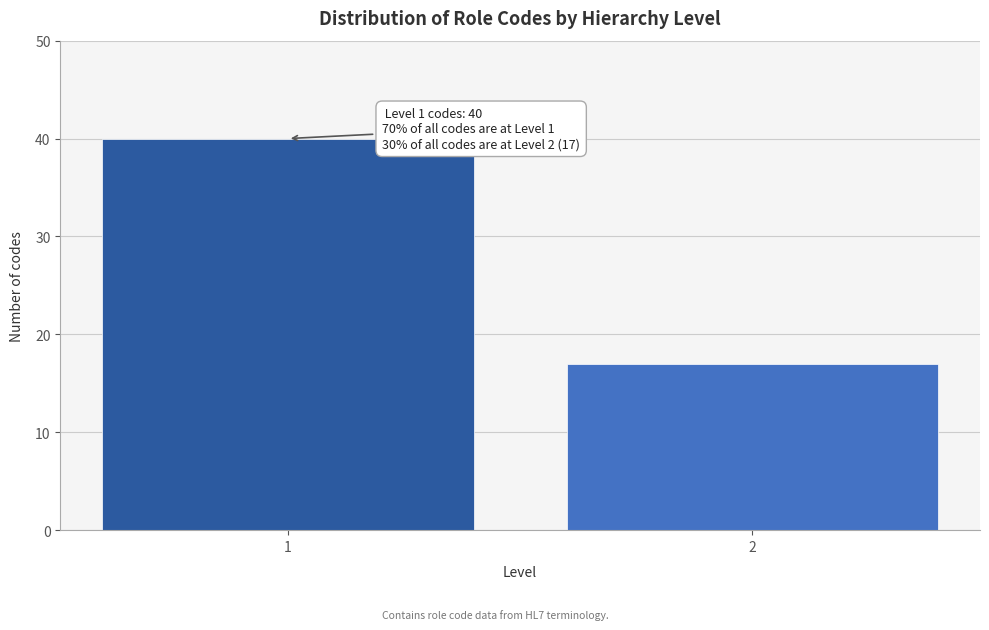

Reading right to left, list all the values displayed in this chart.

2=17	1=40